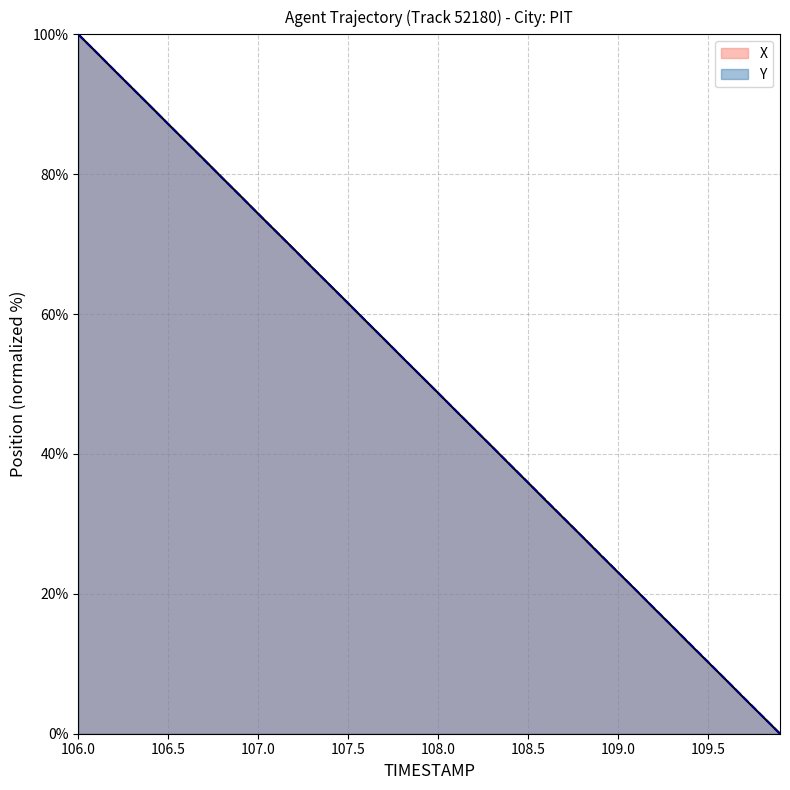

How many lines are shown in the chart?

2